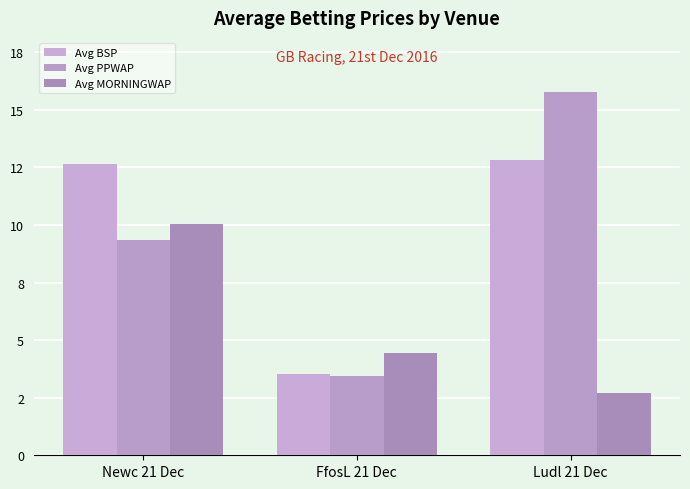

What is the total value across all series at FfosL 21 Dec?

11.4